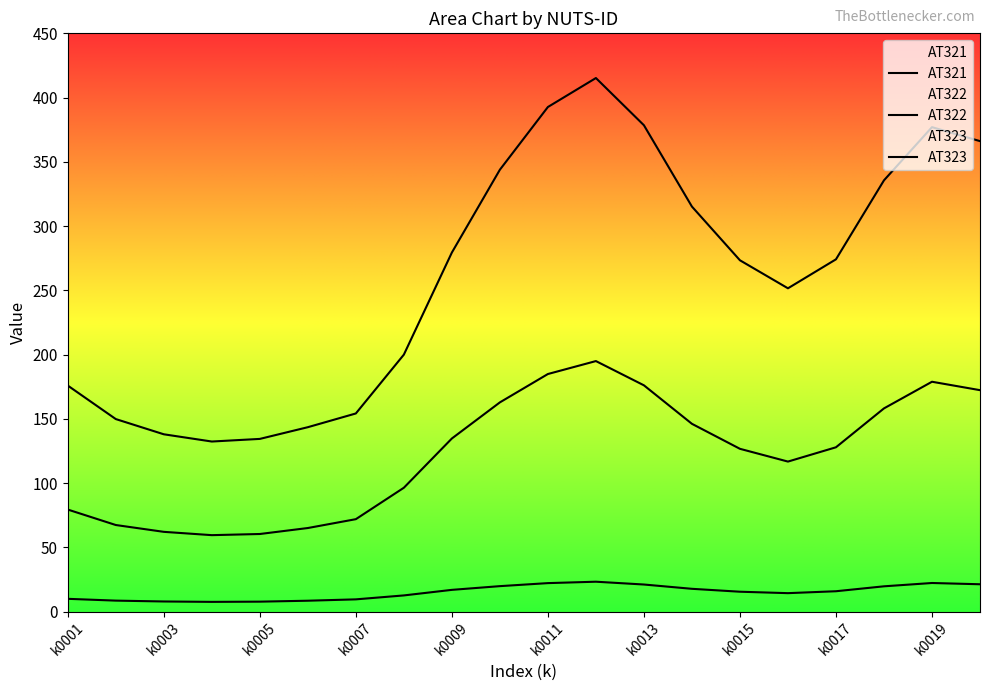

What is the approximate value of AT322 at k0011?

184.8